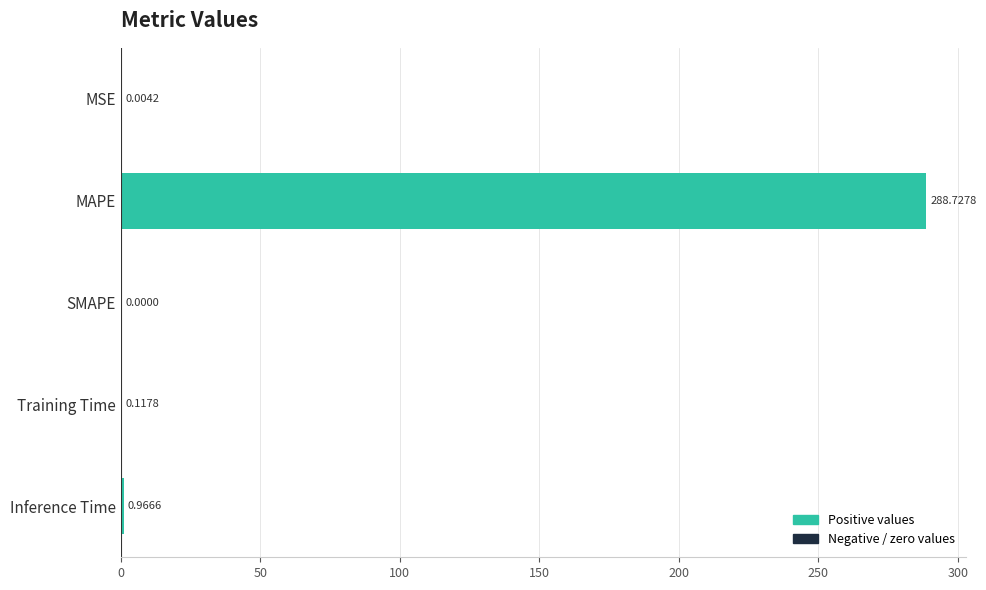

What is the change in value from MSE to MAPE?

+288.7